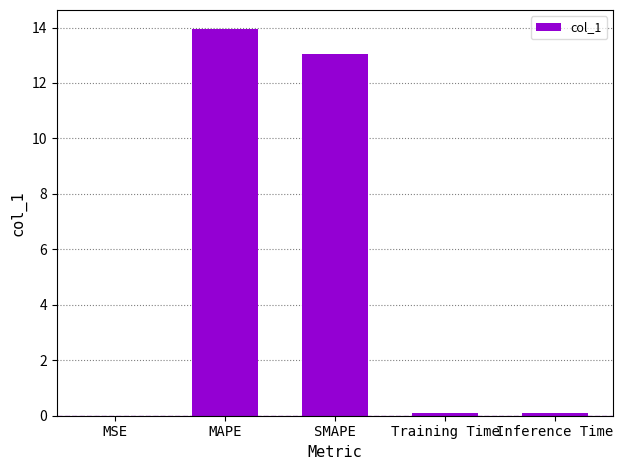

What is the maximum value shown in the chart?

13.9